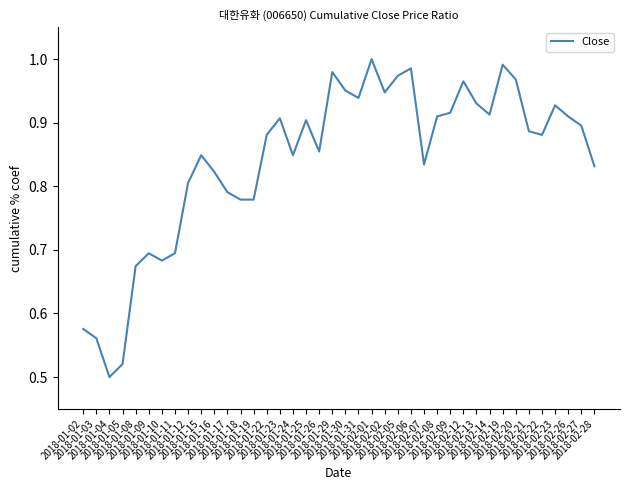

Does the chart display data point markers on the line(s)?

No